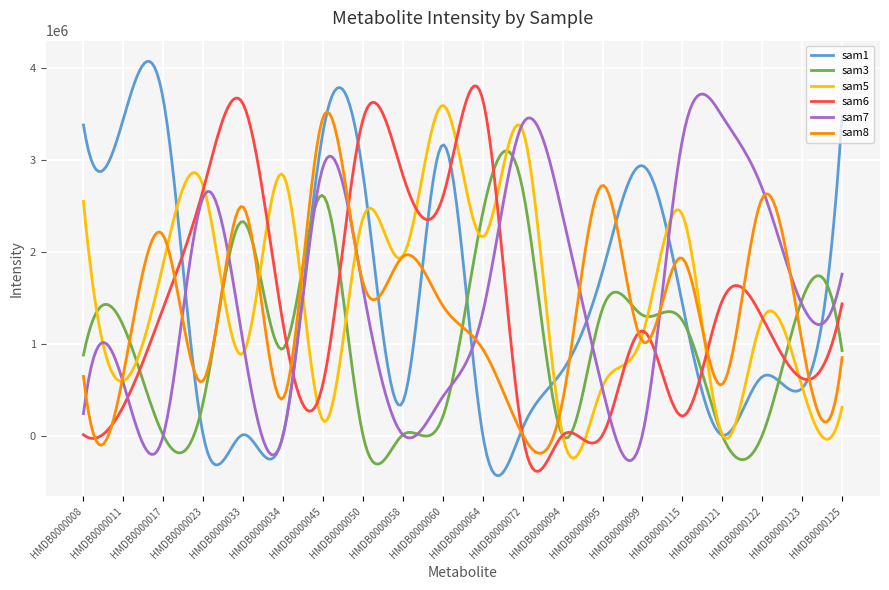

True or false: sam3 and sam6 cross at least once.

True